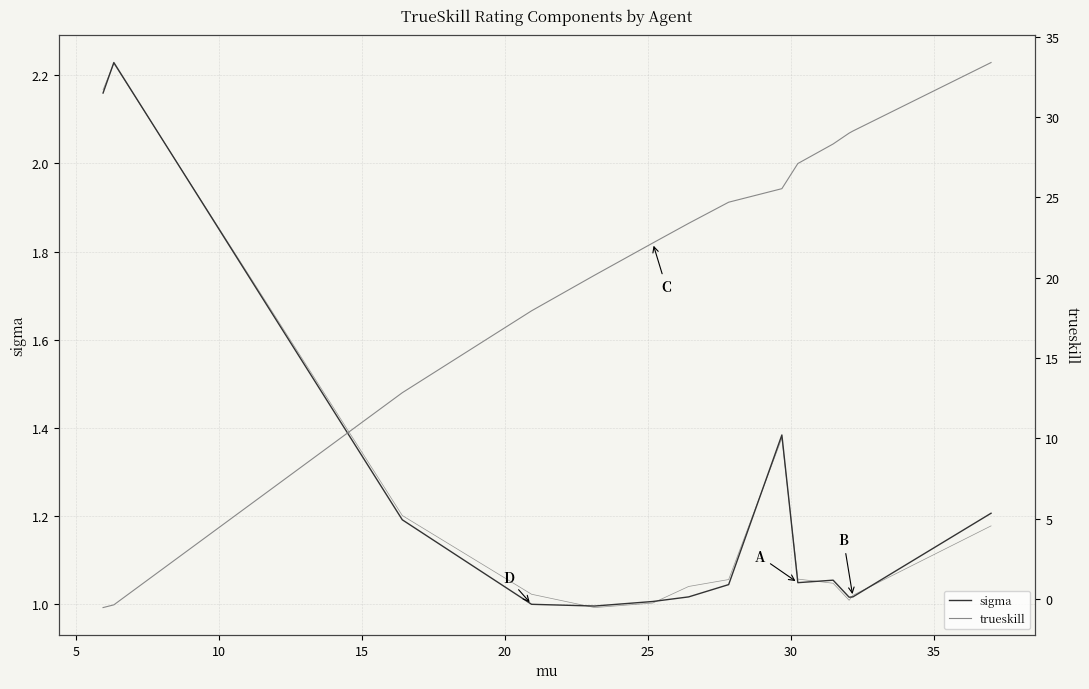

At 20, list the series in order from smallest to largest.

sigma, trueskill